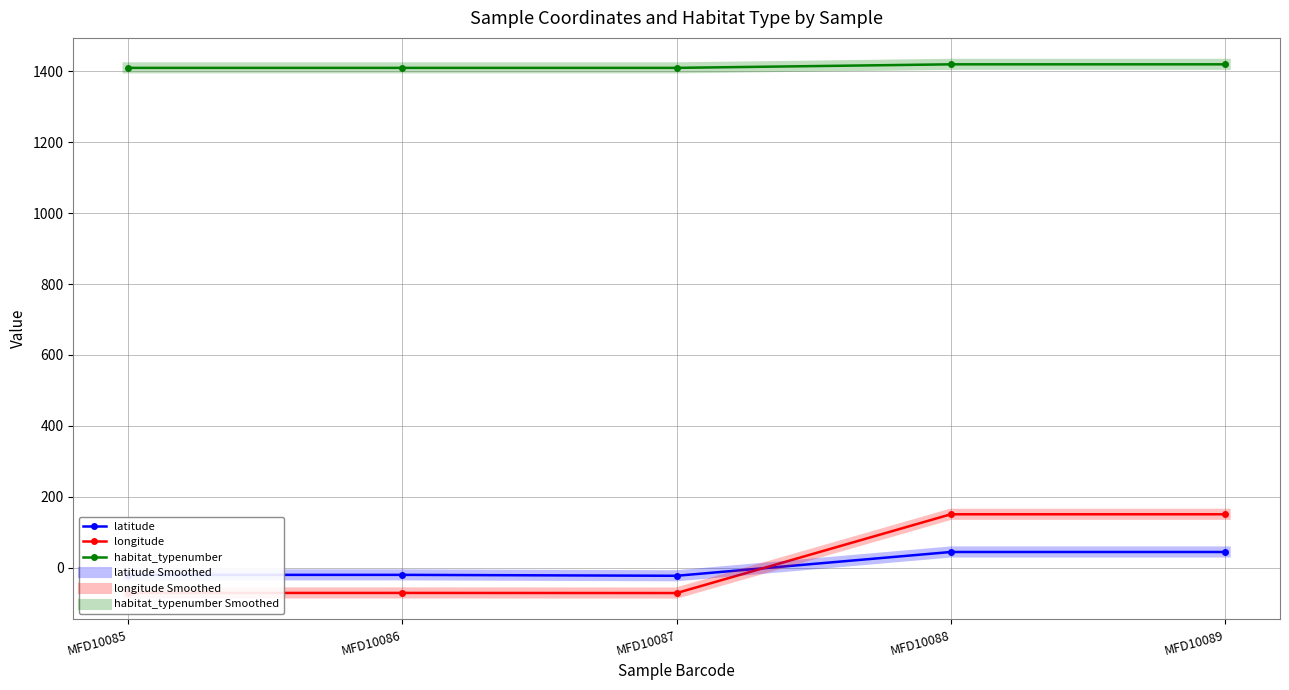

Reading left to right, extract all data points from this chart.

latitude: -20.3	-20.3	-22.9	44.2	44.2
longitude: -71.3	-71.3	-71.6	150.6	150.6
habitat_typenumber: 1410.0	1410.0	1410.0	1420.0	1420.0
latitude Smoothed: -20.3	-20.3	-22.9	44.2	44.2
longitude Smoothed: -71.3	-71.3	-71.6	150.6	150.6
habitat_typenumber Smoothed: 1410.0	1410.0	1410.0	1420.0	1420.0